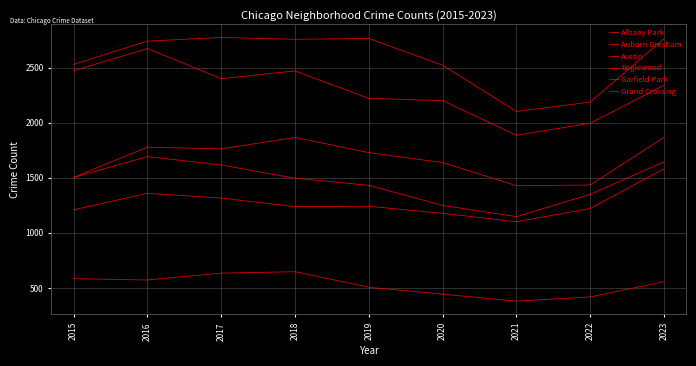

Does the chart have visible grid lines?

Yes